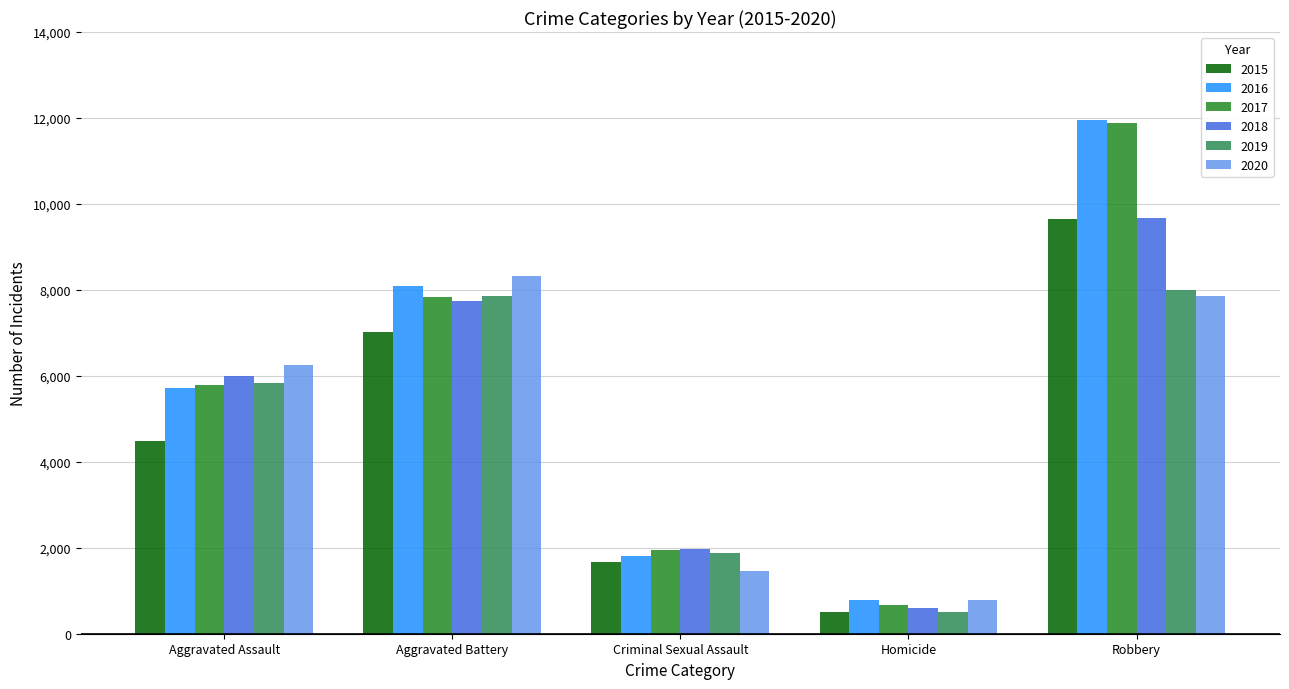

Count the 2018 values in the range 1978 to 7734.

3